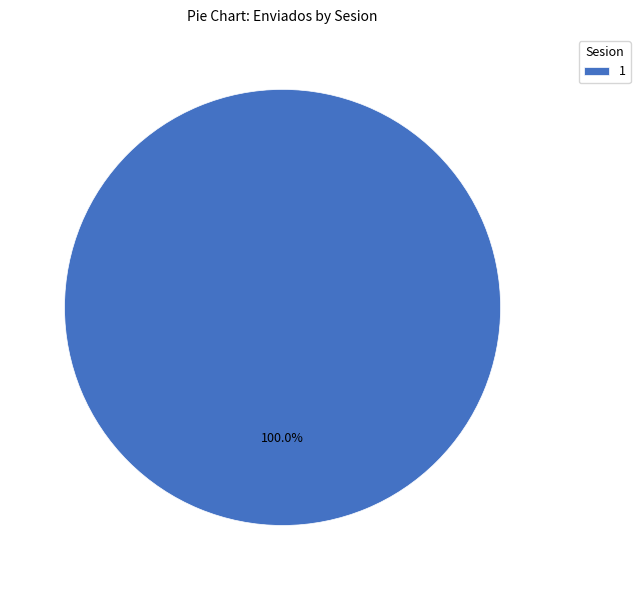

Rank the categories by value from lowest to highest.

1